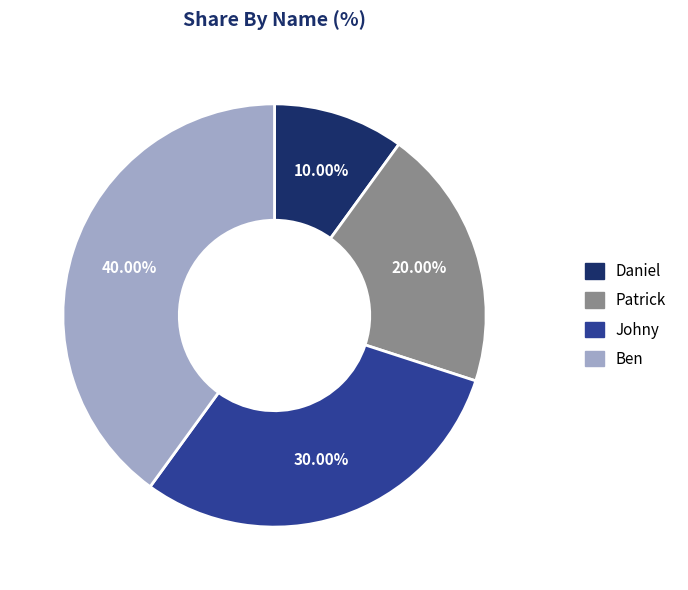

Rank the categories by value from lowest to highest.

Daniel, Patrick, Johny, Ben